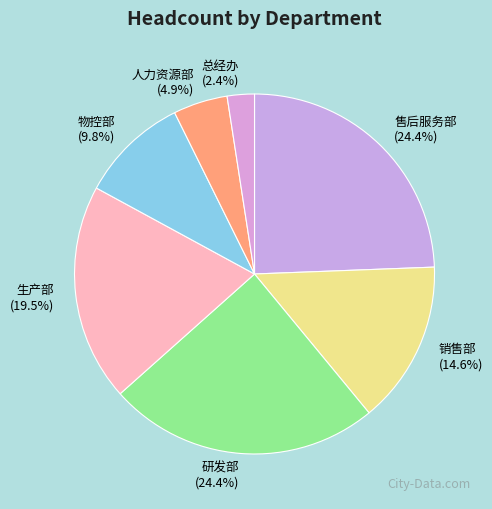

Is there any slice that represents more than half of the pie?

No